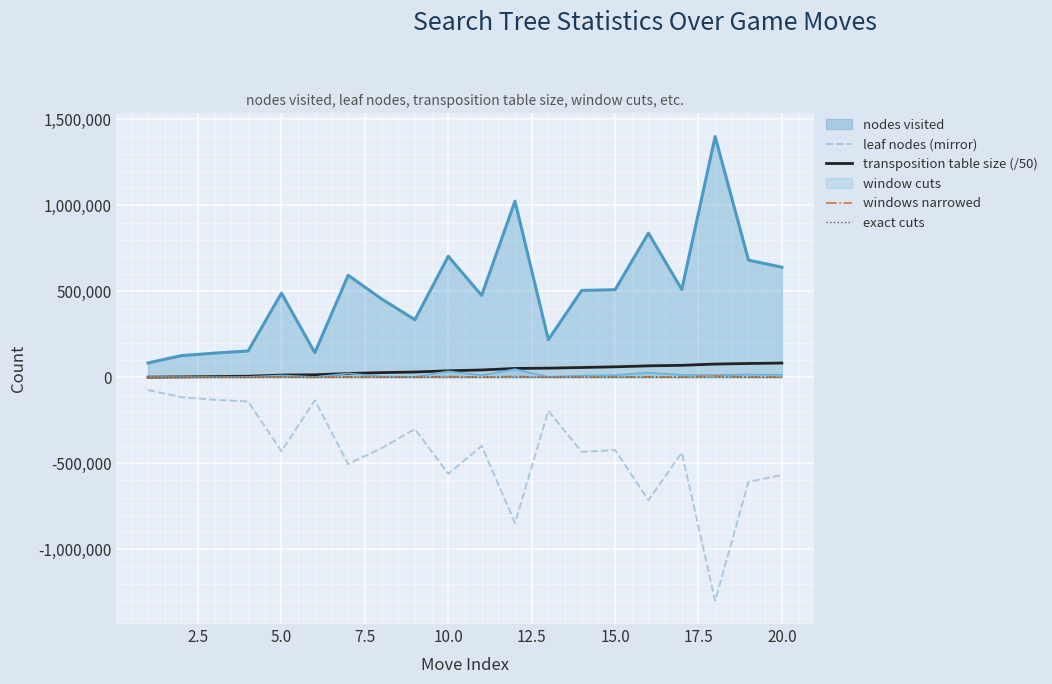

At which label does windows narrowed first exceed 1643?

5.0